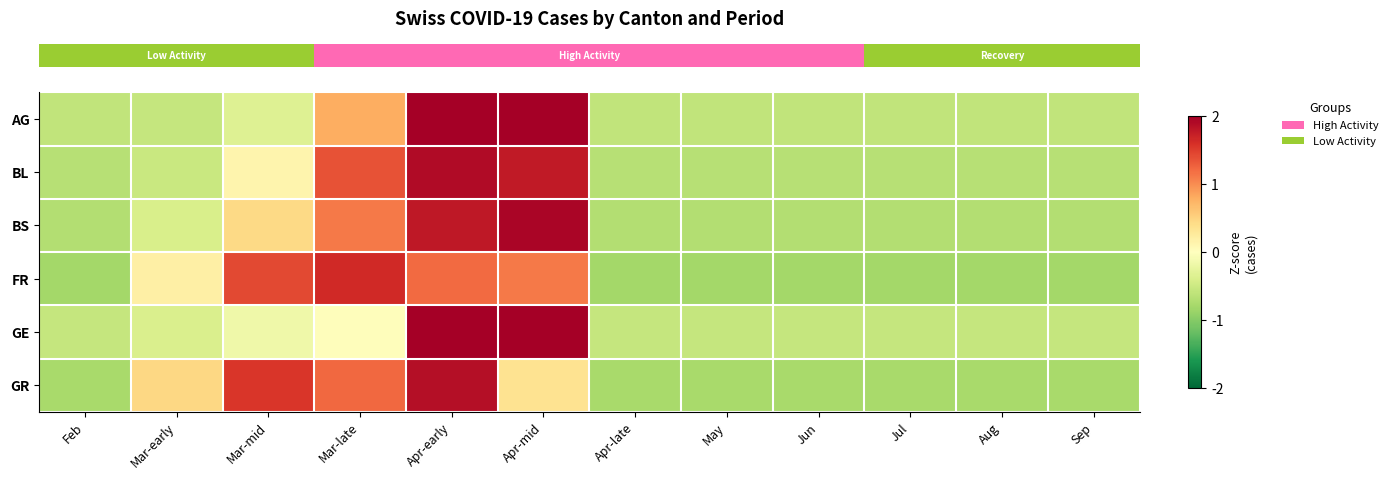

At which category is the sum across all series the highest?

Apr-early